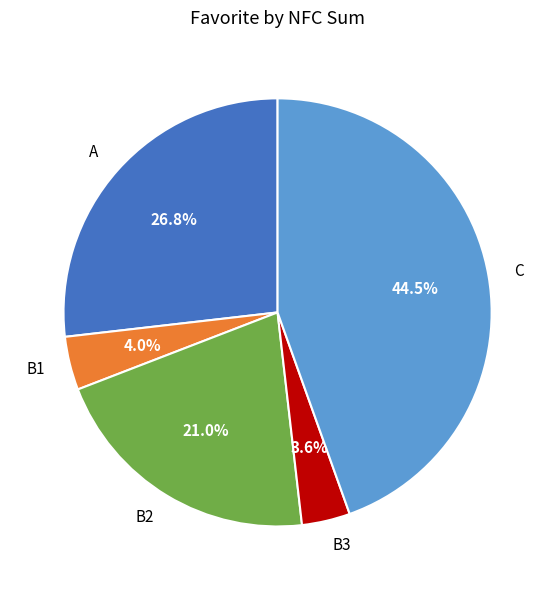

To the nearest percent, what is the difference between the largest and smallest slice percentages?

41%